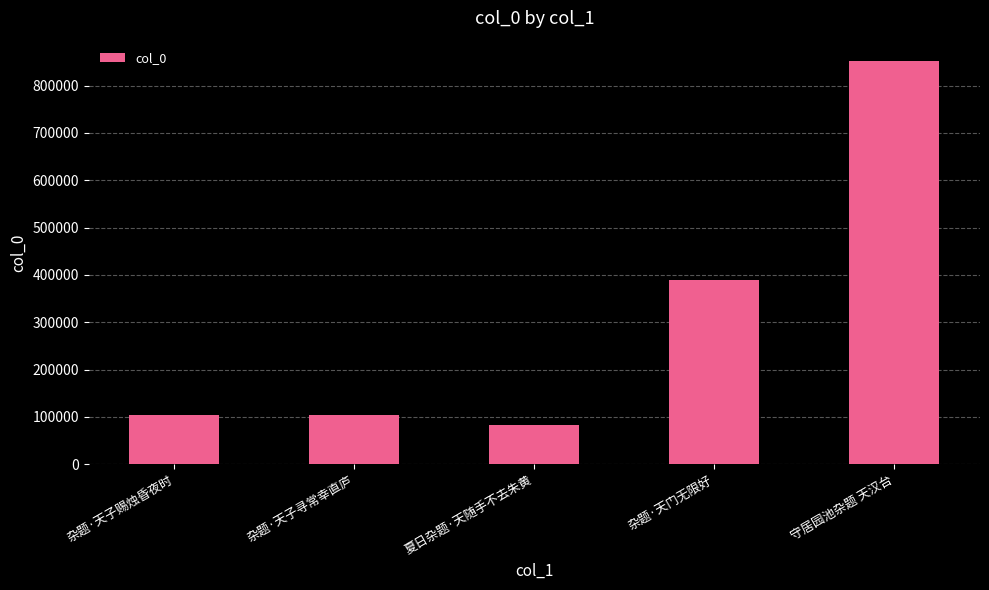

The chart shows a value of 23421 at 杂题·天子寻常幸直庐. True or false?

False